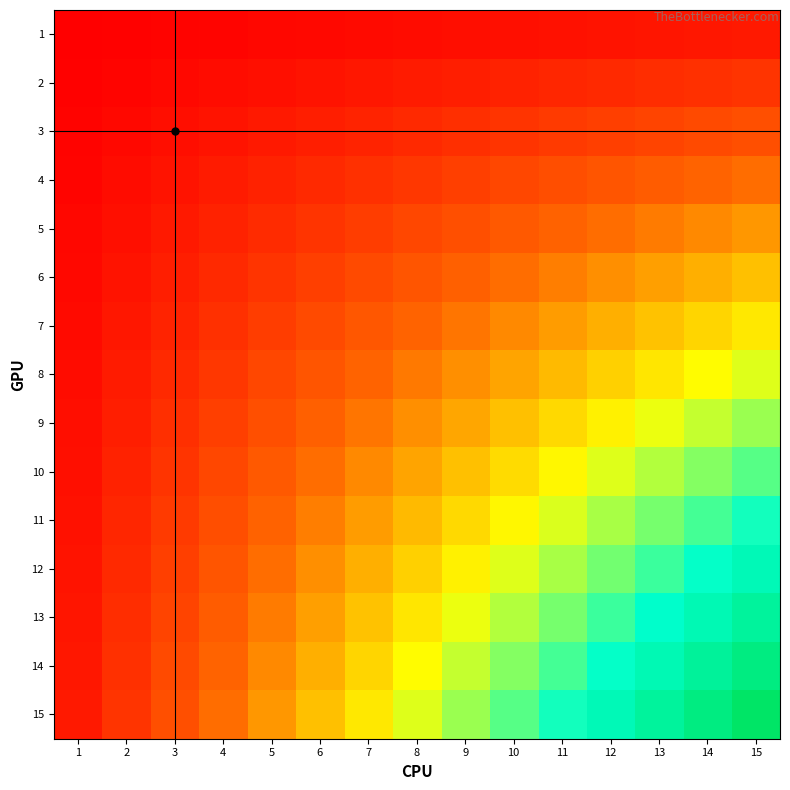

Reading left to right, extract all data points from this chart.

1: 1=1	2=2	3=3	4=4	5=5	6=6	7=7	8=8	9=9	10=10	11=11	12=12	13=13	14=14	15=15
2: 1=2	2=4	3=6	4=8	5=10	6=12	7=14	8=16	9=18	10=20	11=22	12=24	13=26	14=28	15=30
3: 1=3	2=6	3=9	4=12	5=15	6=18	7=21	8=24	9=27	10=30	11=33	12=36	13=39	14=42	15=45
4: 1=4	2=8	3=12	4=16	5=20	6=24	7=28	8=32	9=36	10=40	11=44	12=48	13=52	14=56	15=60
5: 1=5	2=10	3=15	4=20	5=25	6=30	7=35	8=40	9=45	10=50	11=55	12=60	13=65	14=70	15=75
6: 1=6	2=12	3=18	4=24	5=30	6=36	7=42	8=48	9=54	10=60	11=66	12=72	13=78	14=84	15=90
7: 1=7	2=14	3=21	4=28	5=35	6=42	7=49	8=56	9=63	10=70	11=77	12=84	13=91	14=98	15=105
8: 1=8	2=16	3=24	4=32	5=40	6=48	7=56	8=64	9=72	10=80	11=88	12=96	13=104	14=112	15=120
9: 1=9	2=18	3=27	4=36	5=45	6=54	7=63	8=72	9=81	10=90	11=99	12=108	13=117	14=126	15=135
10: 1=10	2=20	3=30	4=40	5=50	6=60	7=70	8=80	9=90	10=100	11=110	12=120	13=130	14=140	15=150
11: 1=11	2=22	3=33	4=44	5=55	6=66	7=77	8=88	9=99	10=110	11=121	12=132	13=143	14=154	15=165
12: 1=12	2=24	3=36	4=48	5=60	6=72	7=84	8=96	9=108	10=120	11=132	12=144	13=156	14=168	15=180
13: 1=13	2=26	3=39	4=52	5=65	6=78	7=91	8=104	9=117	10=130	11=143	12=156	13=169	14=182	15=195
14: 1=14	2=28	3=42	4=56	5=70	6=84	7=98	8=112	9=126	10=140	11=154	12=168	13=182	14=196	15=210
15: 1=15	2=30	3=45	4=60	5=75	6=90	7=105	8=120	9=135	10=150	11=165	12=180	13=195	14=210	15=225